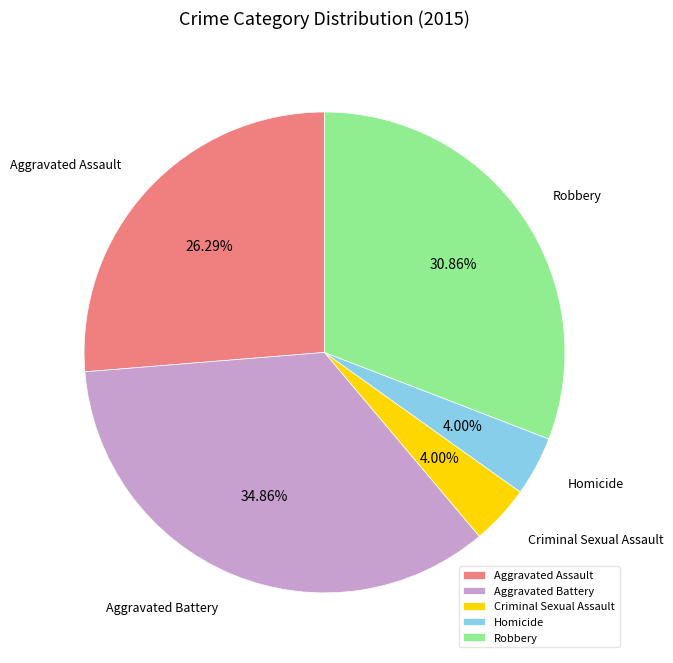

How many segments does this pie chart have?

5